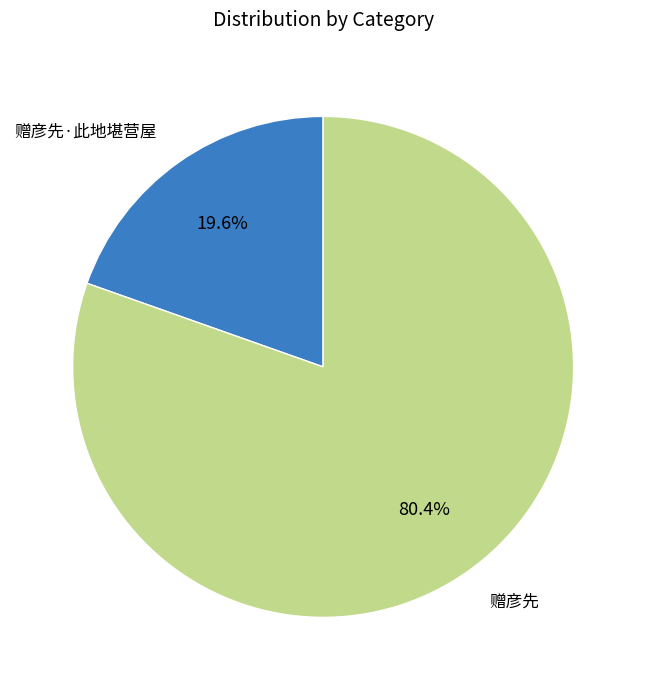

Which has a higher value, 赠彦先 or 赠彦先·此地堪营屋?

赠彦先